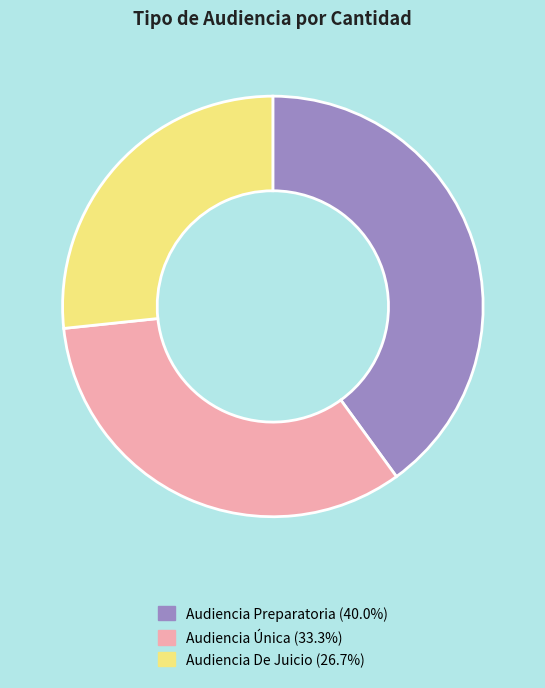

Is the sum of Audiencia De Juicio and Audiencia Preparatoria greater than half?

Yes